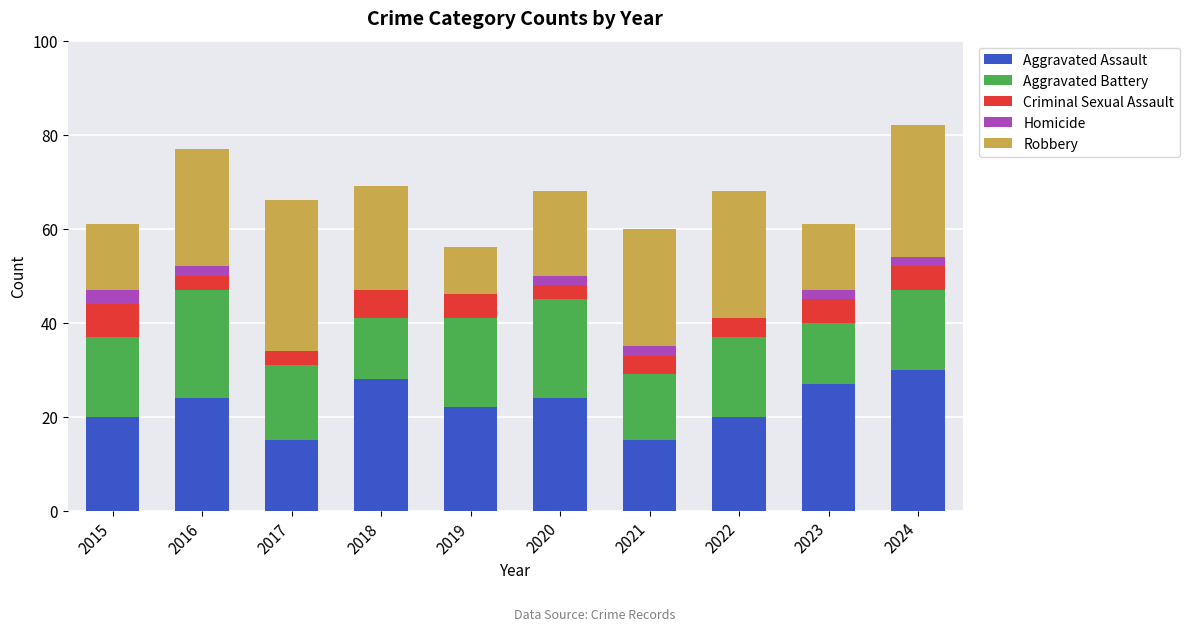

What is the total value across all series at 2022?

68